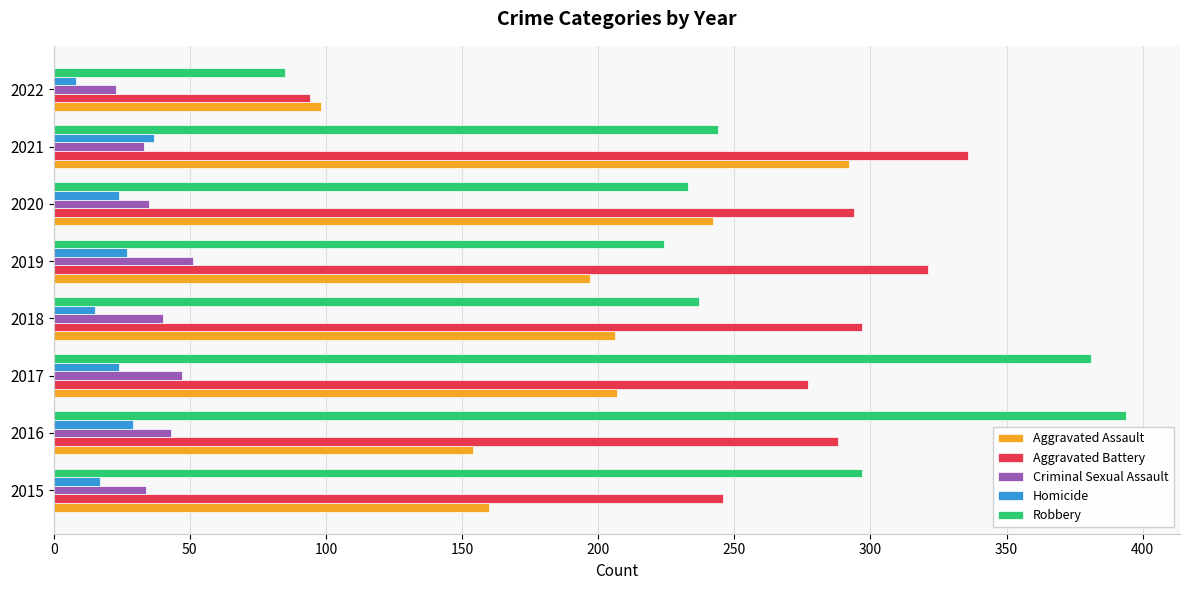

What is the spread (max minus min) of values at 2019?

294